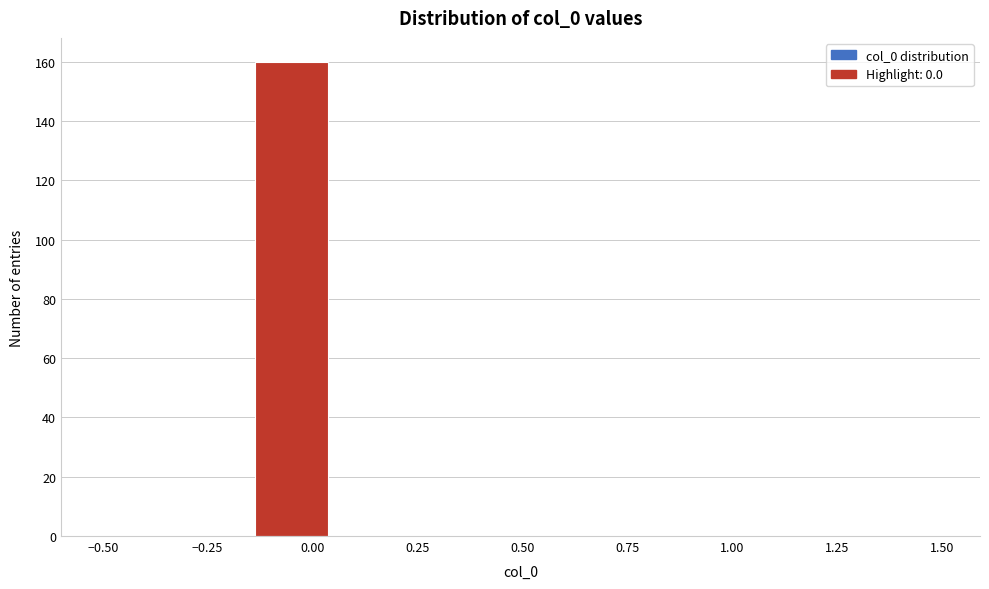

Read against the x-axis, roughly where is the centre of the tallest bar?

-0.05